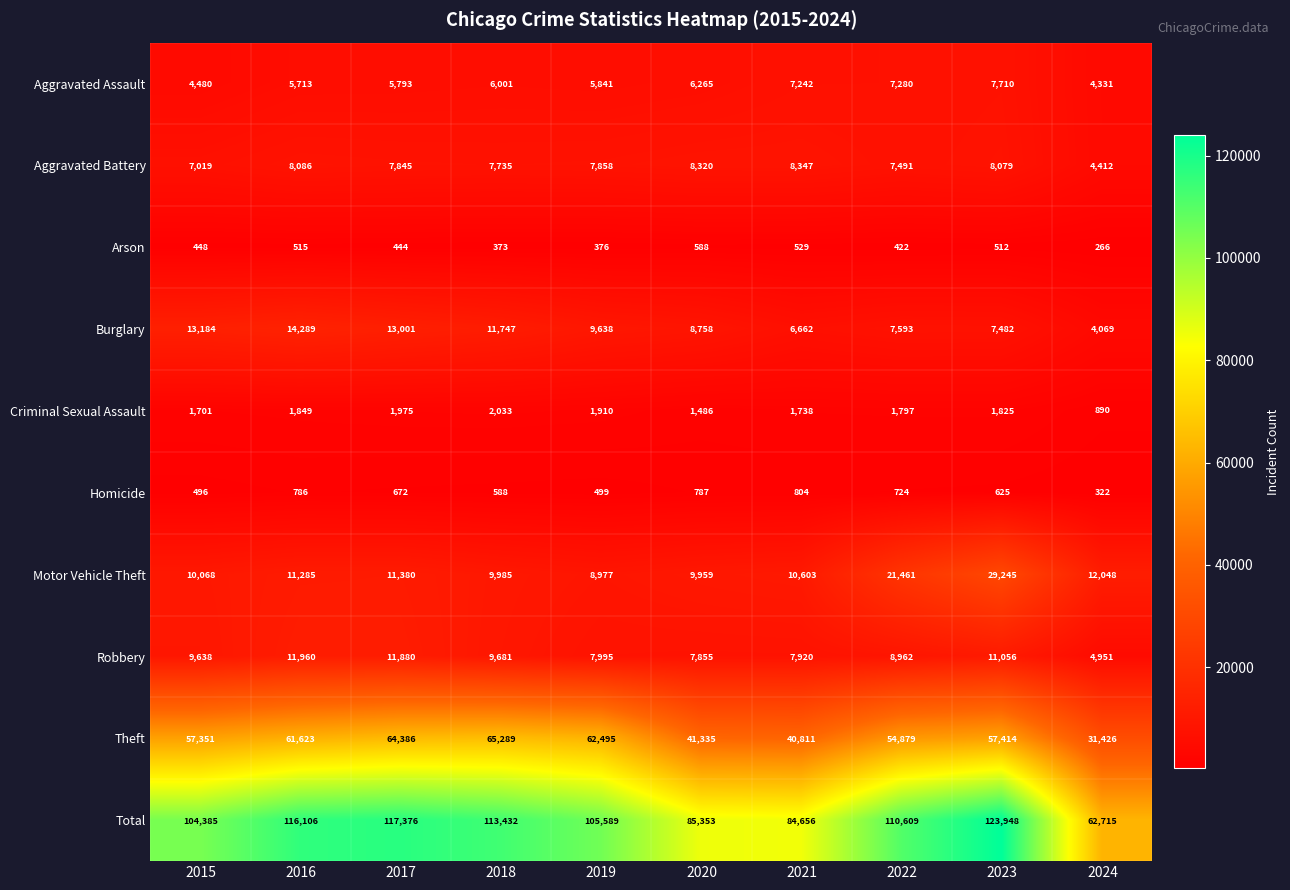

Between 2021 and 2022, which series saw the biggest shift?

Total